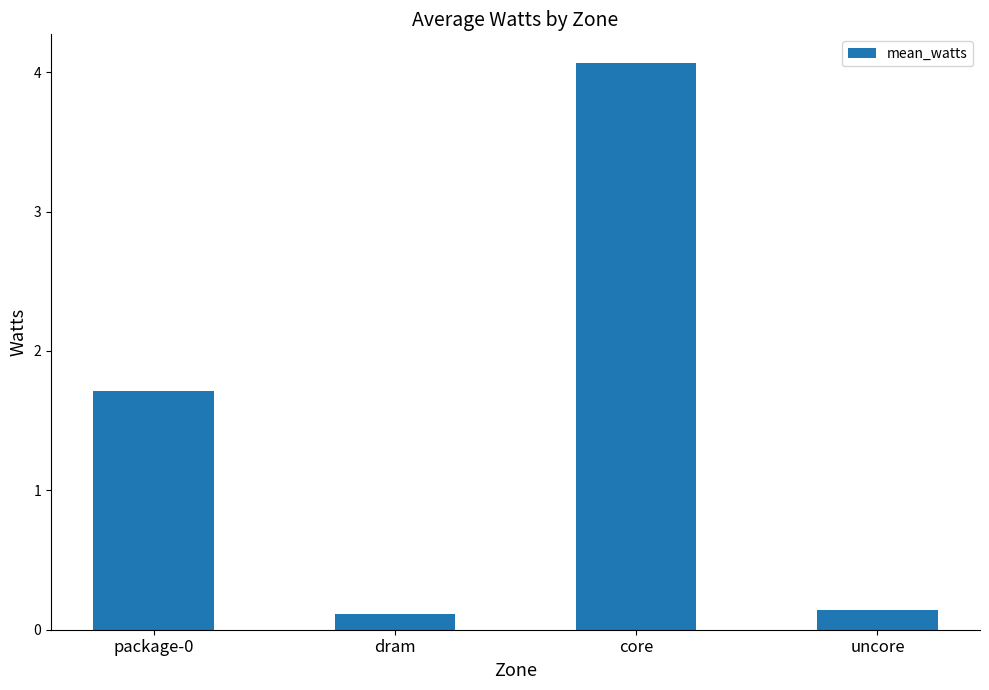

How many series are shown in this chart?

1